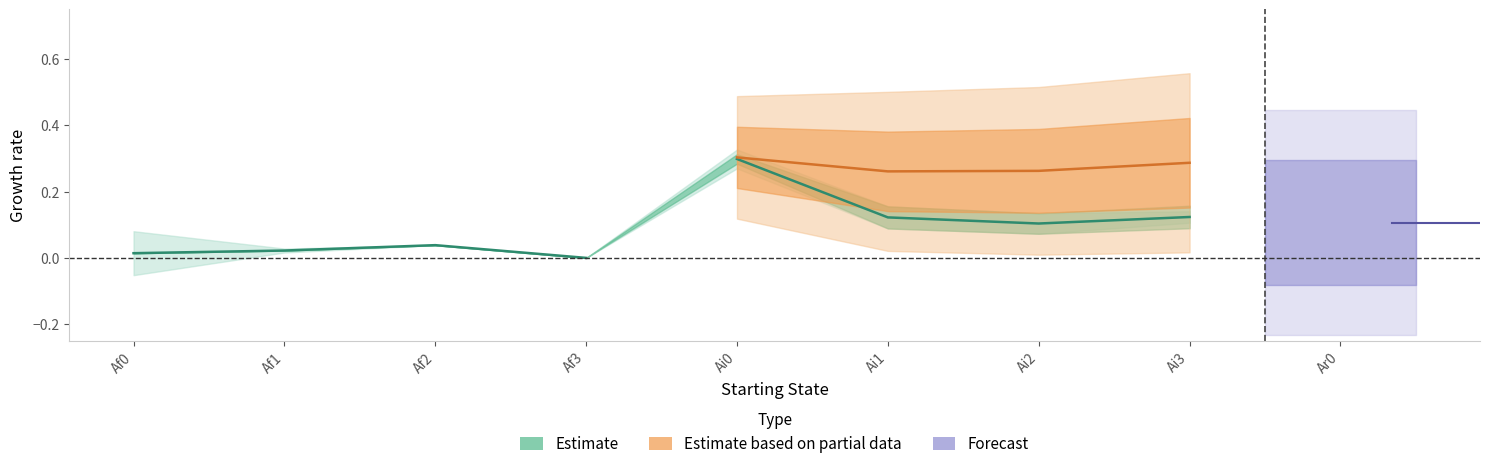

True or false: the data shows 0.0 at Af2.

False